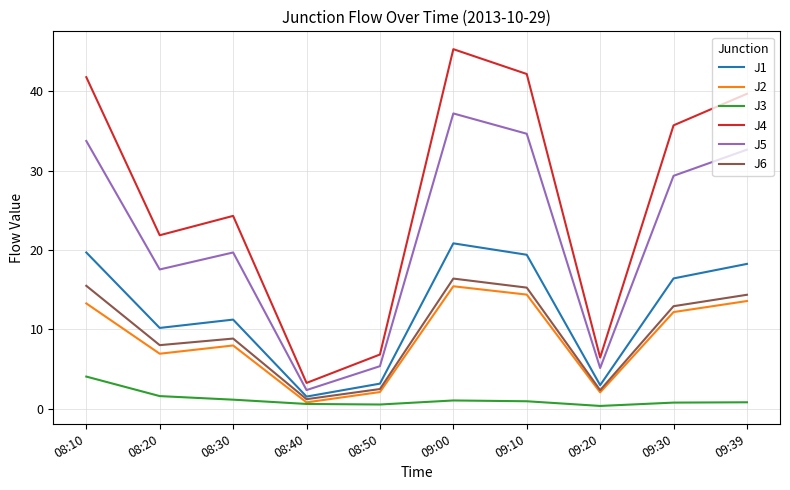

What are all the series names shown in the legend?

J1, J2, J3, J4, J5, J6